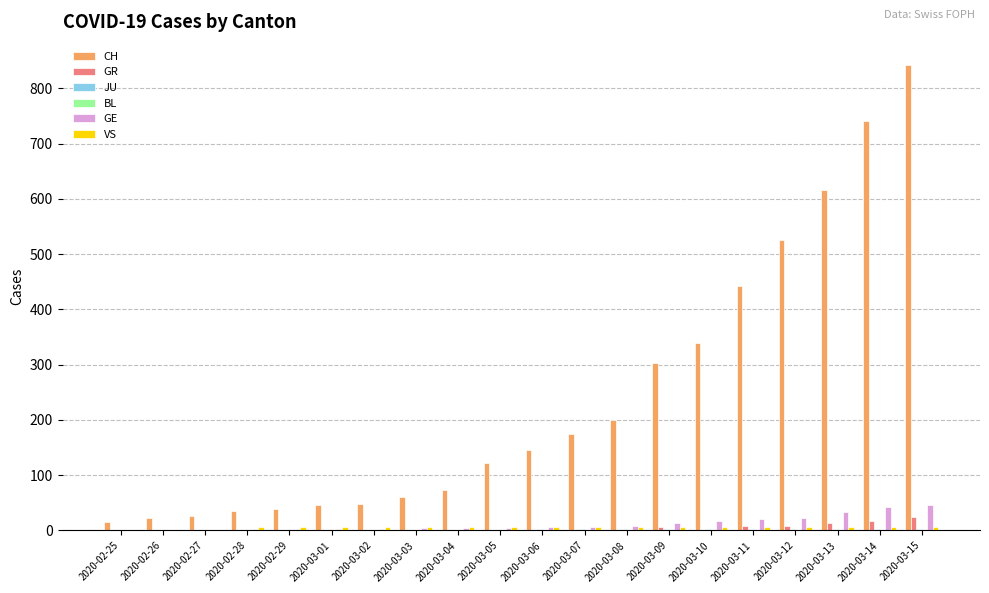

Which series has the largest total across all categories?

CH